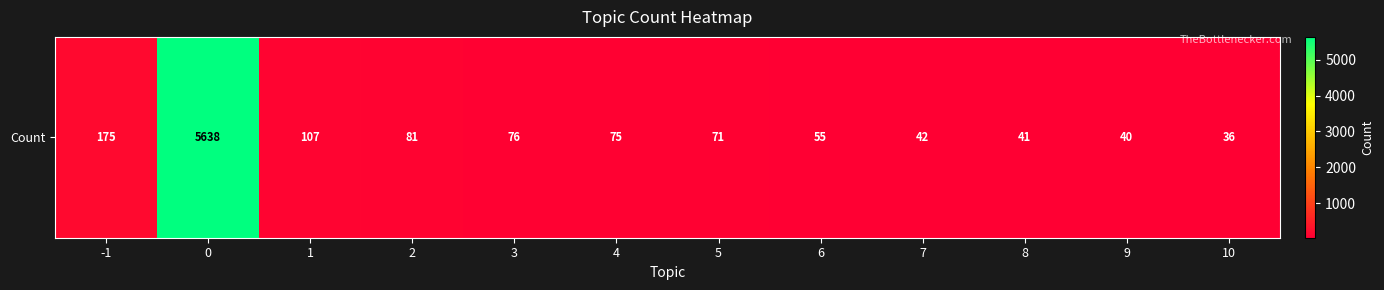

What is the sum of all values?

6437